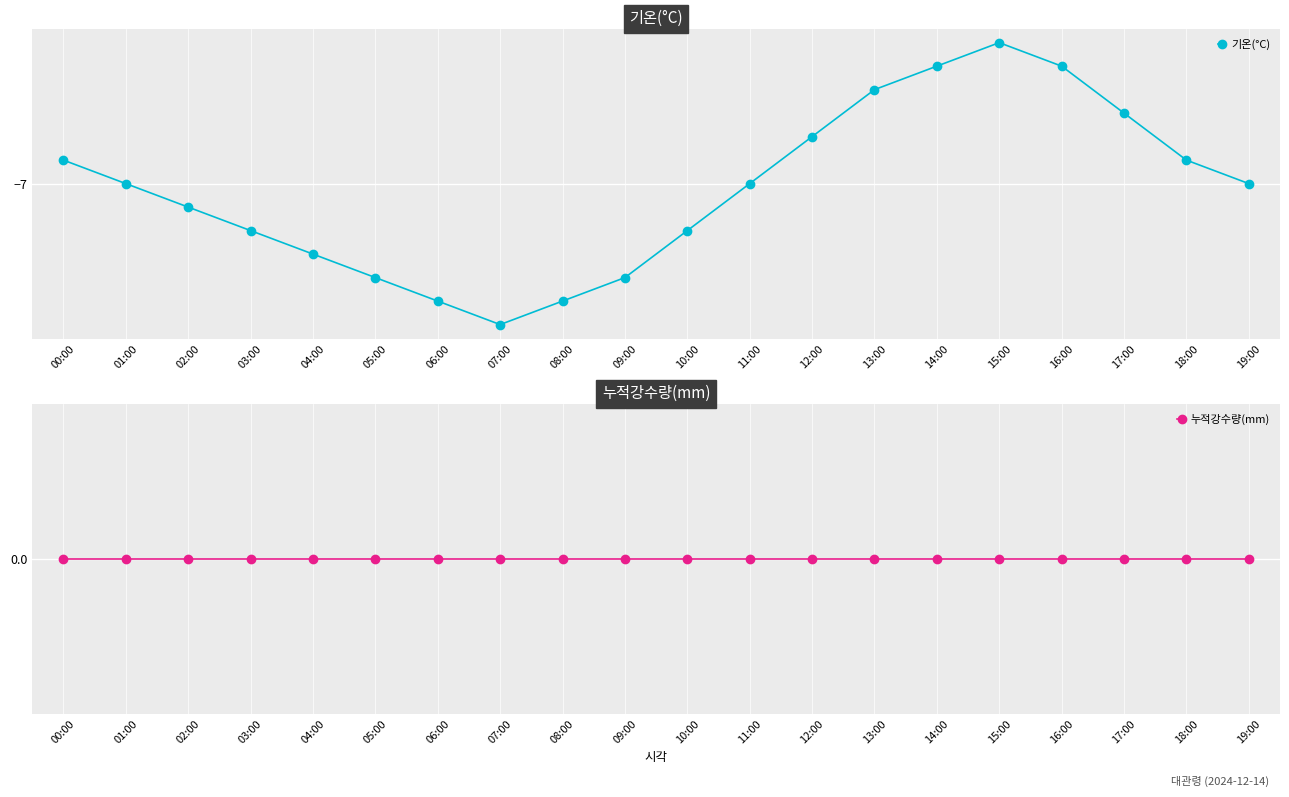

Rank the series by their average value, from highest to lowest.

누적강수량(mm), 기온(°C)